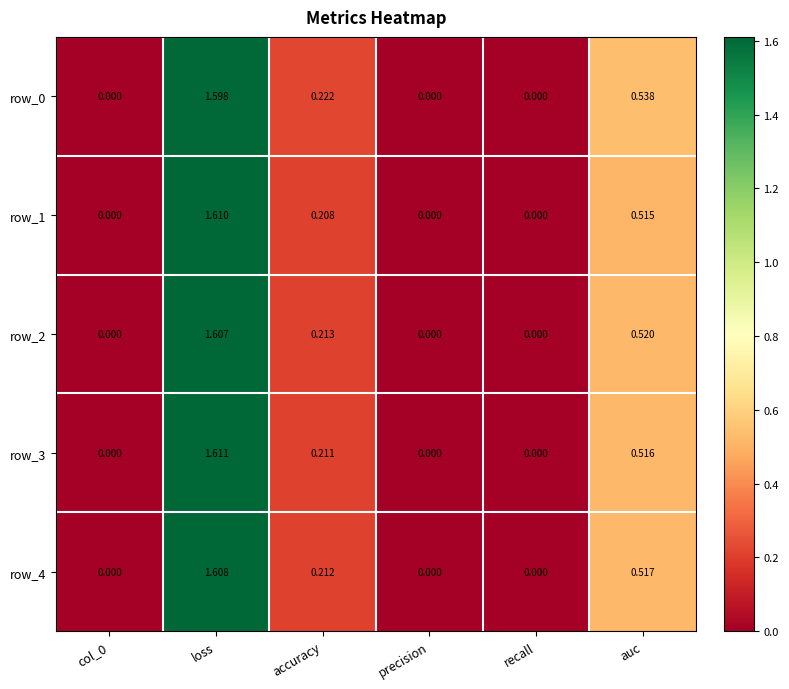

What is the total value across all series at accuracy?

1.1